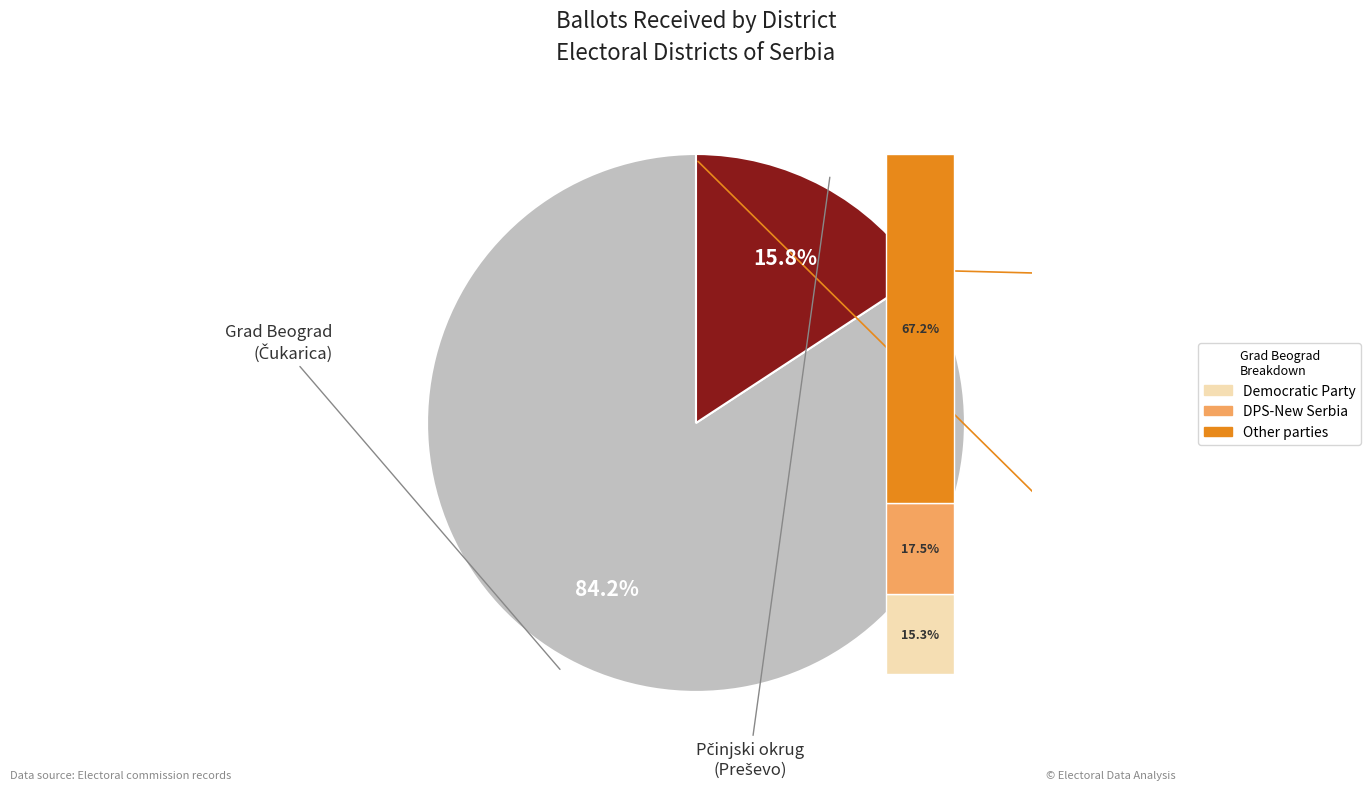

Rank the categories by value from highest to lowest.

Grad Beograd (Čukarica), Pčinjski okrug (Preševo)